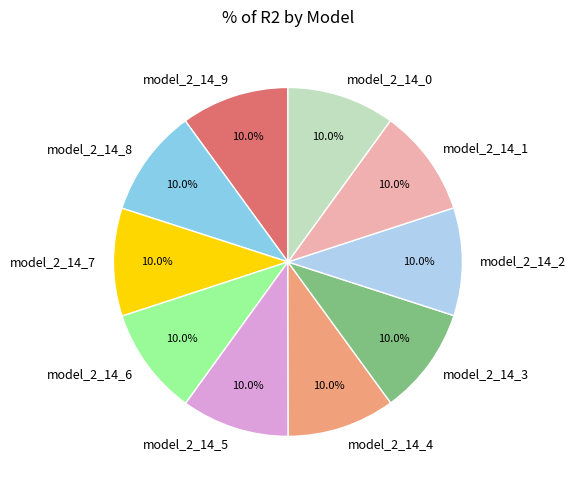

What portion of the pie excludes model_2_14_3?

90.0%